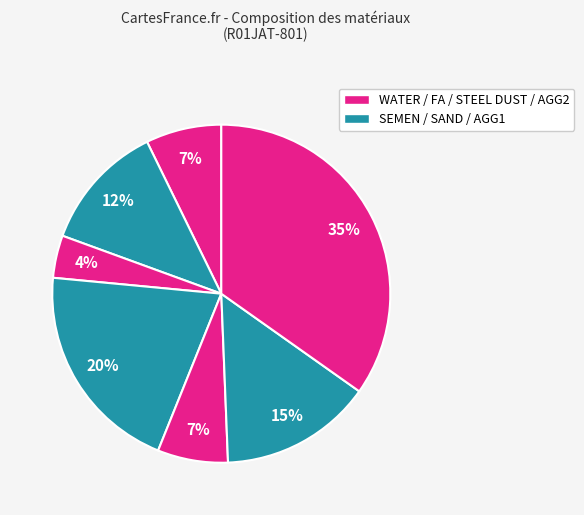

Is there any slice that represents more than half of the pie?

No